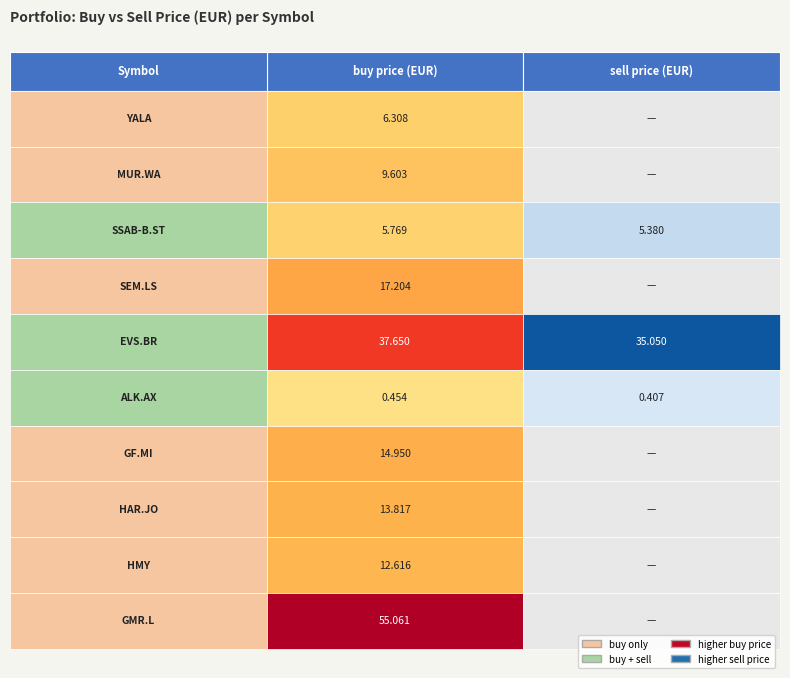

Reading right to left, list all the values displayed in this chart.

YALA: 0.0	6.3
MUR.WA: 0.0	9.6
SSAB-B.ST: 5.4	5.8
SEM.LS: 0.0	17.2
EVS.BR: 35.0	37.6
ALK.AX: 0.4	0.5
GF.MI: 0.0	14.9
HAR.JO: 0.0	13.8
HMY: 0.0	12.6
GMR.L: 0.0	55.1